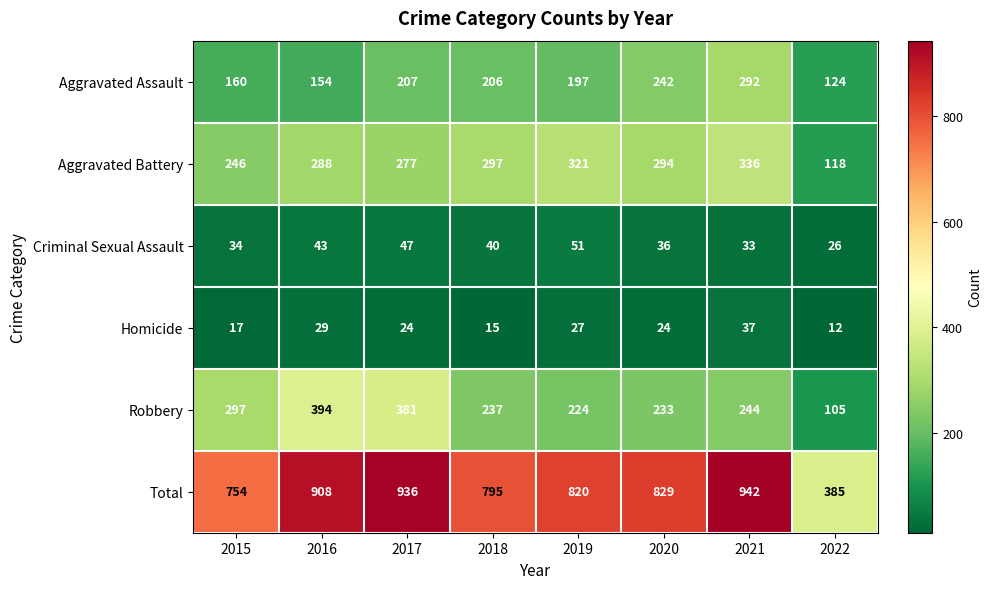

What is the sum of all Criminal Sexual Assault values?

310